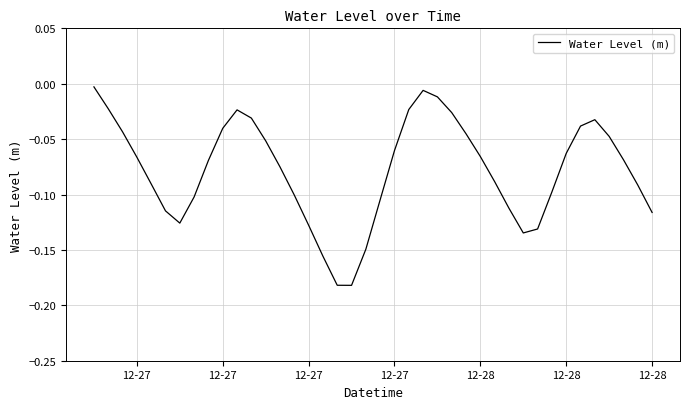

Does the chart have visible grid lines?

Yes